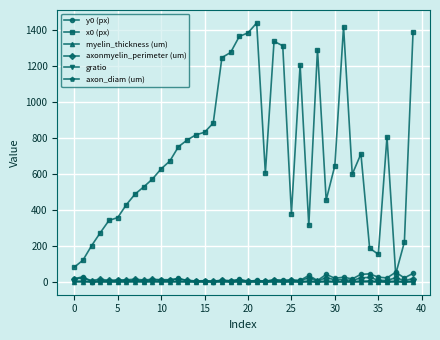

What is the value of the x0 (px) point at the 34th from the left?

710.7